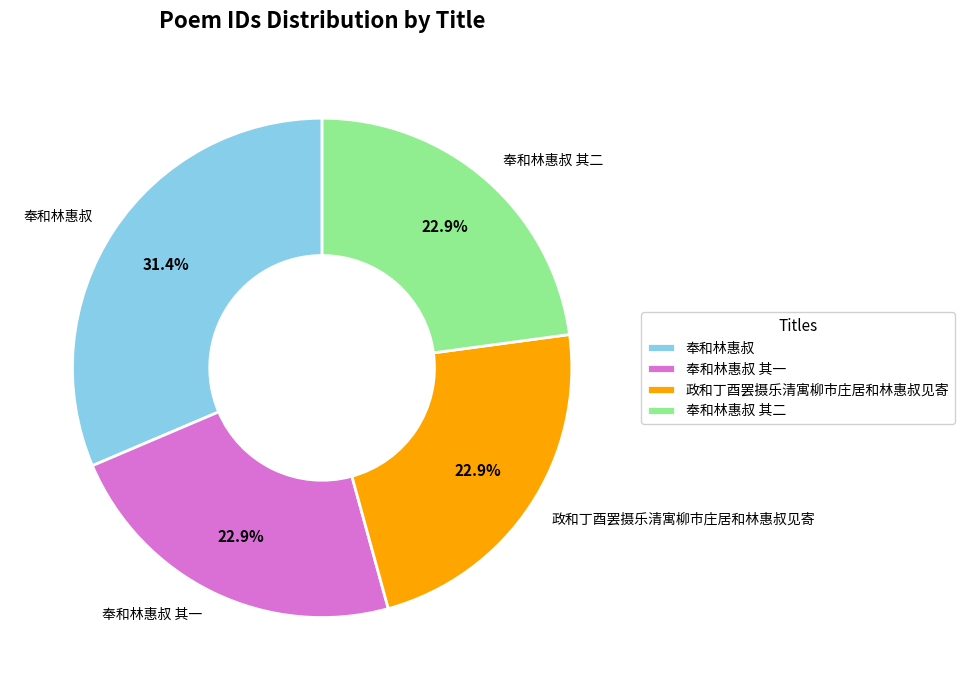

Which category has the biggest portion of the pie?

奉和林惠叔